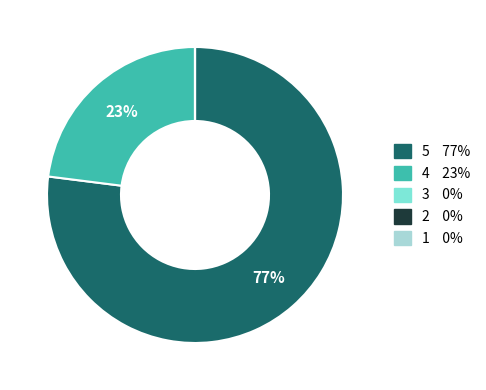

To the nearest percent, what portion does 5 represent?

77%